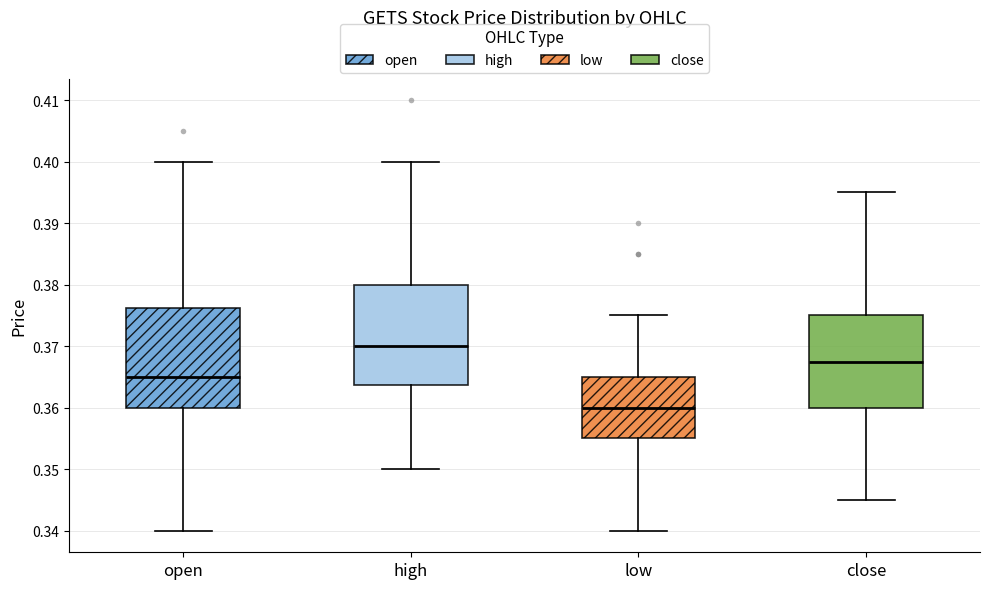

Where is the lower edge of the box for low on the y-axis? The values are not printed on the chart, so give them approximately, as read against the axis.

0.355